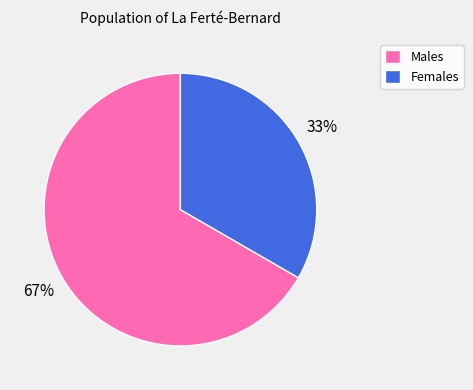

True or false: Females accounts for 33% of the total.

True